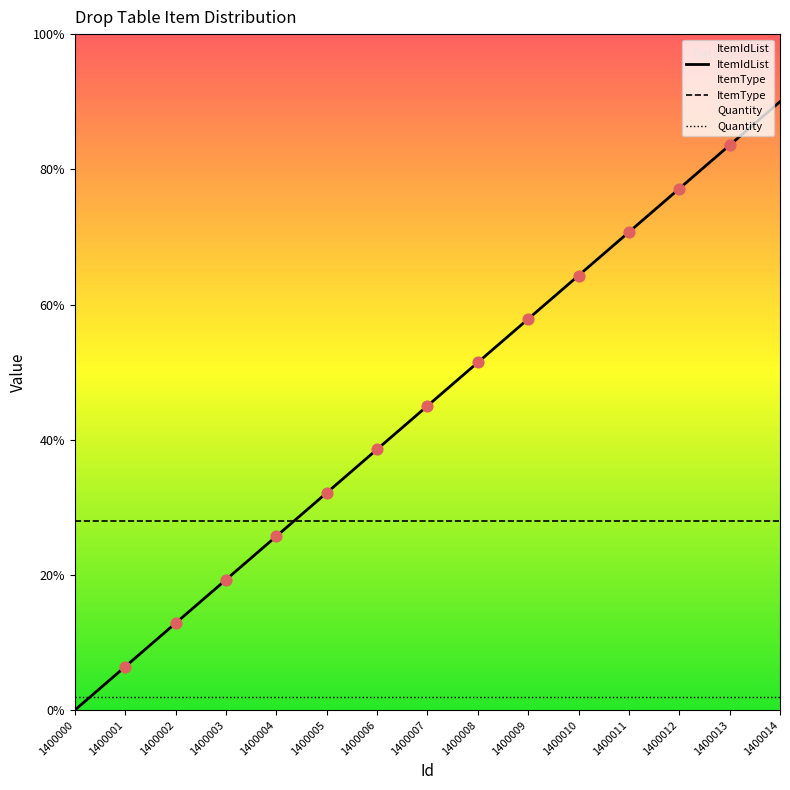

What are all the series names shown in the legend?

ItemIdList, ItemType, Quantity